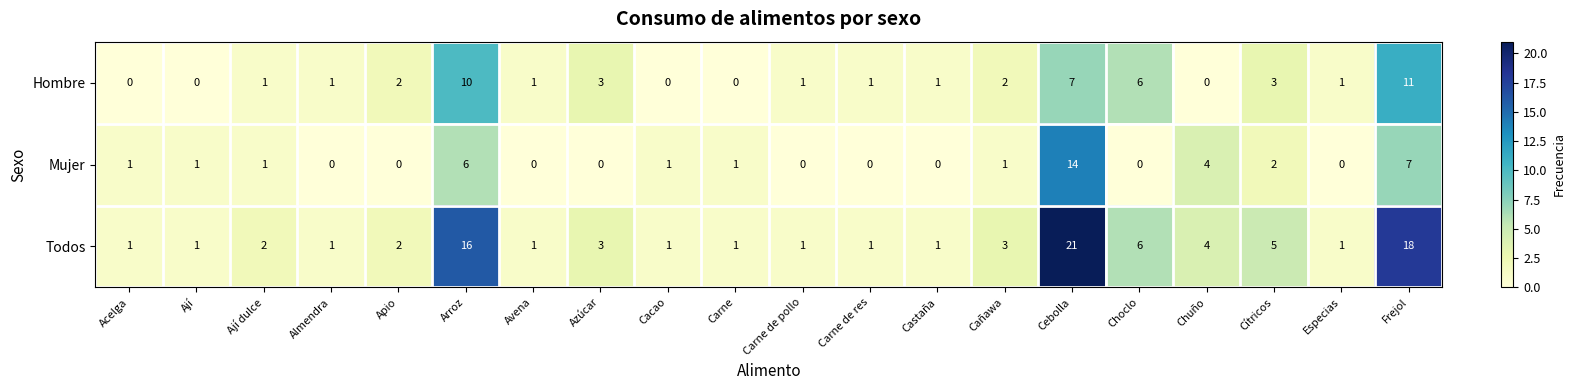

What is the greatest value displayed?

21